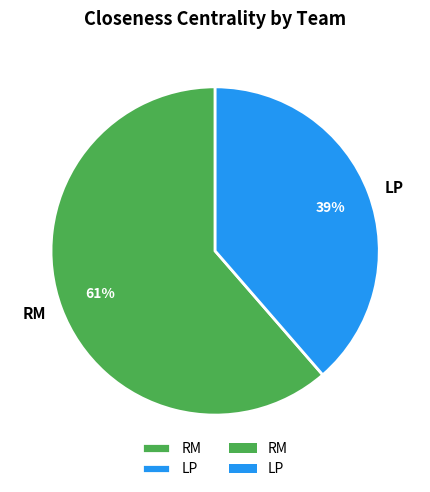

Which has a higher value, RM or LP?

RM